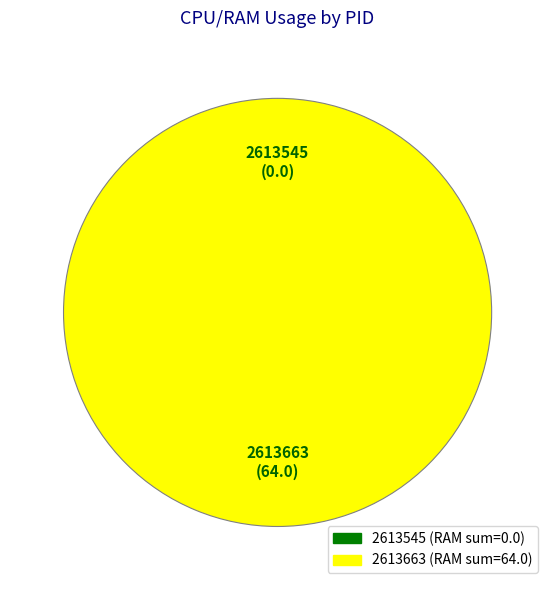

What percentage is the 2613663 slice, to the nearest percent?

100%